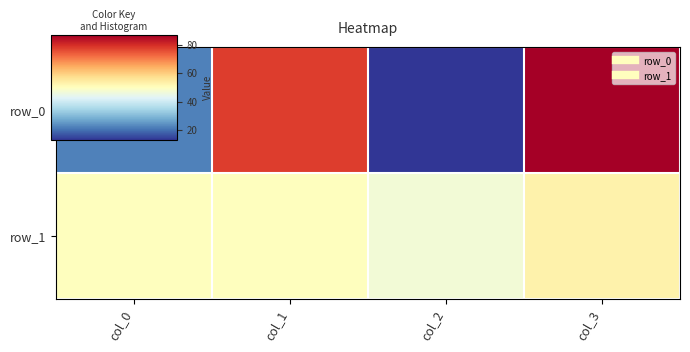

What is the maximum value for row_1?

53